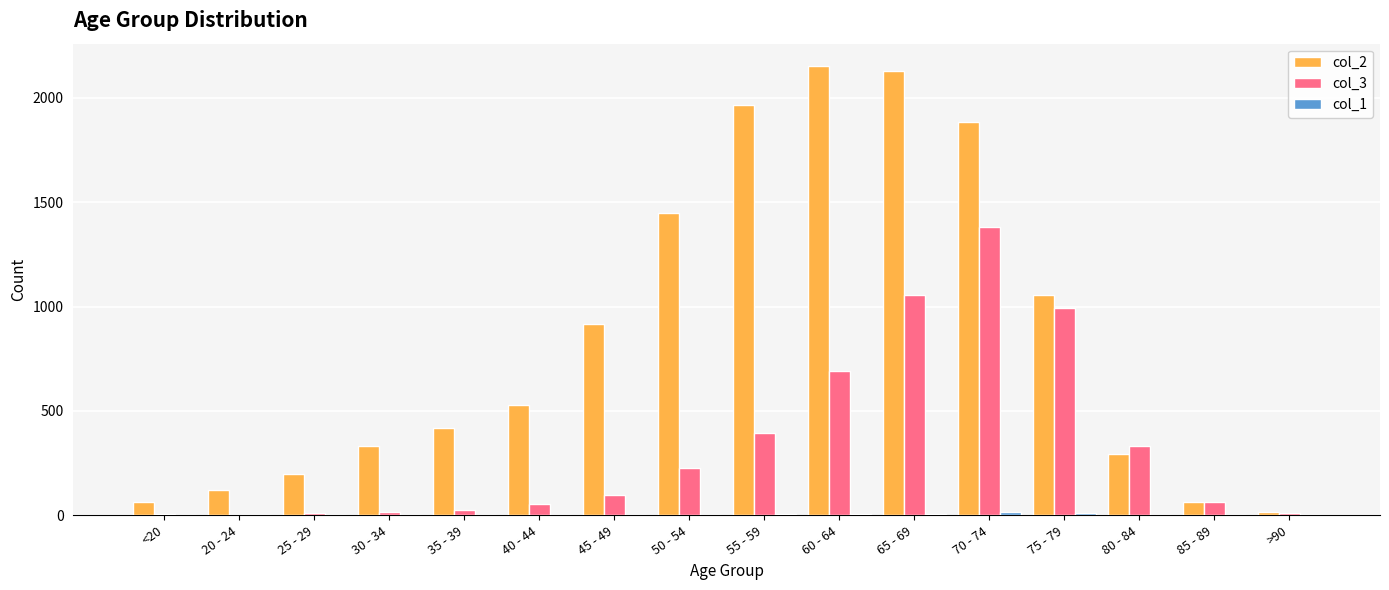

Which series has the largest total across all categories?

col_2